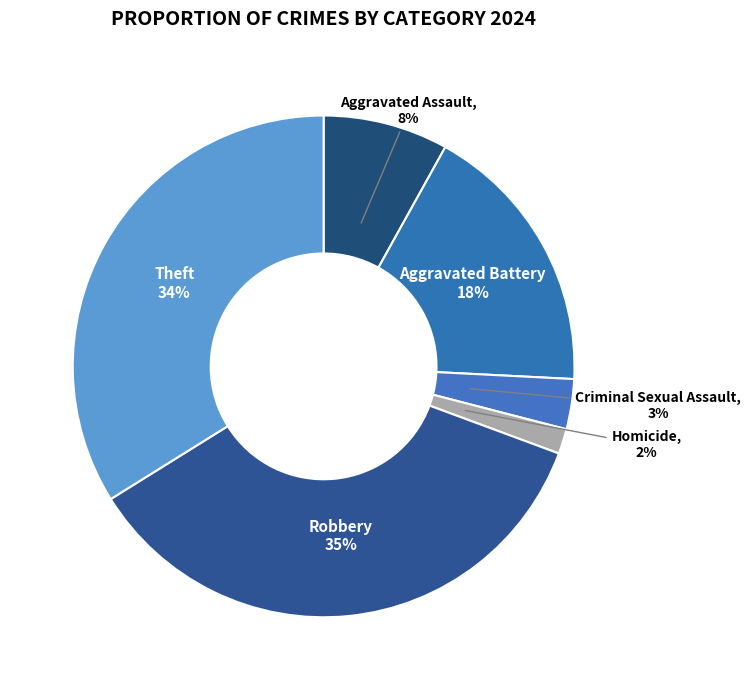

Does Theft represent more than half of the total?

No